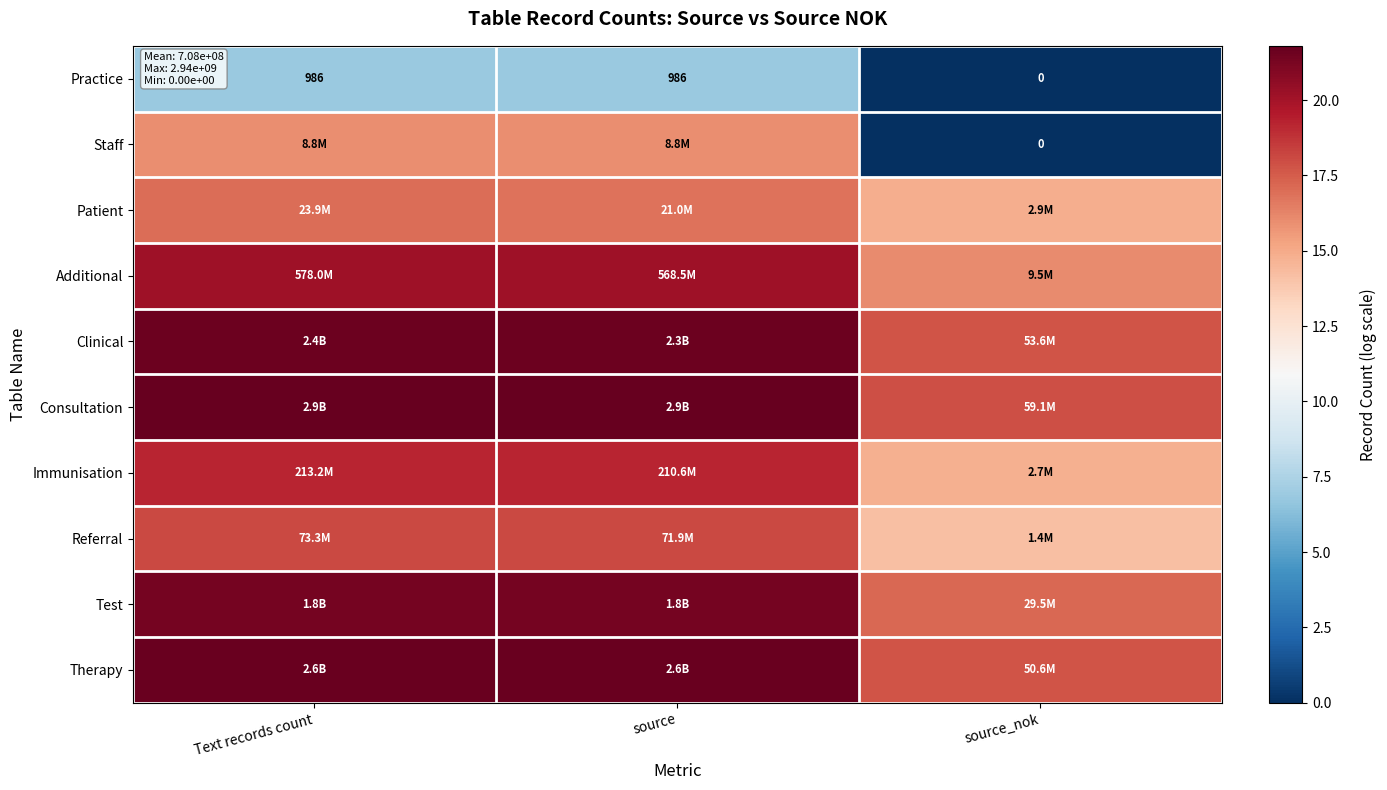

List the labels in order of Referral value, largest first.

Text records count, source, source_nok